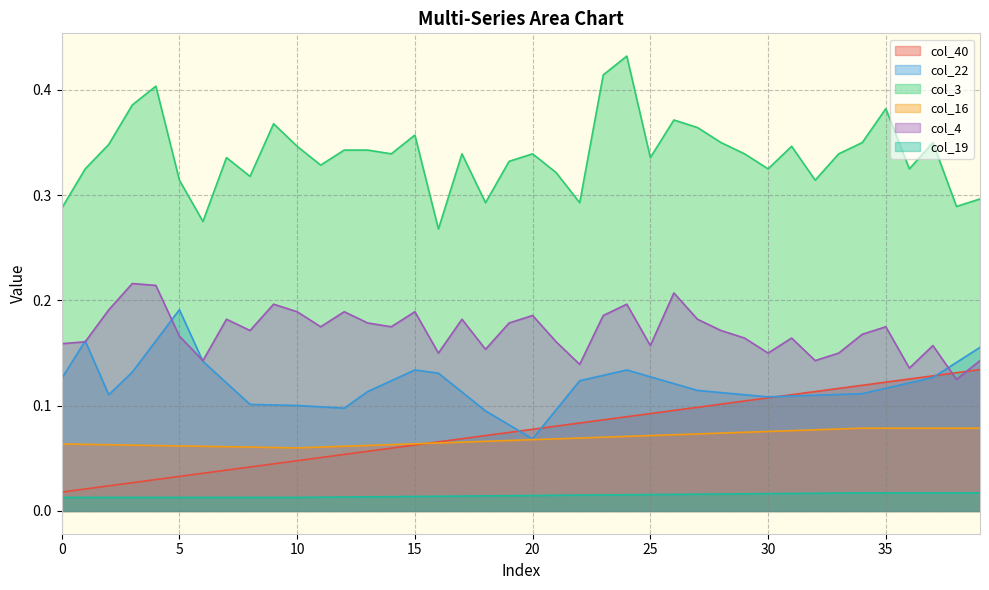

What are all the series names shown in the legend?

col_40, col_22, col_3, col_16, col_4, col_19